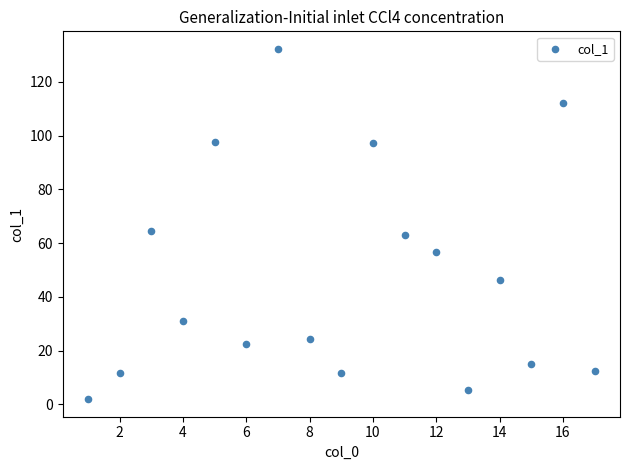

What is the range of Y values (max minus min)?

130.4